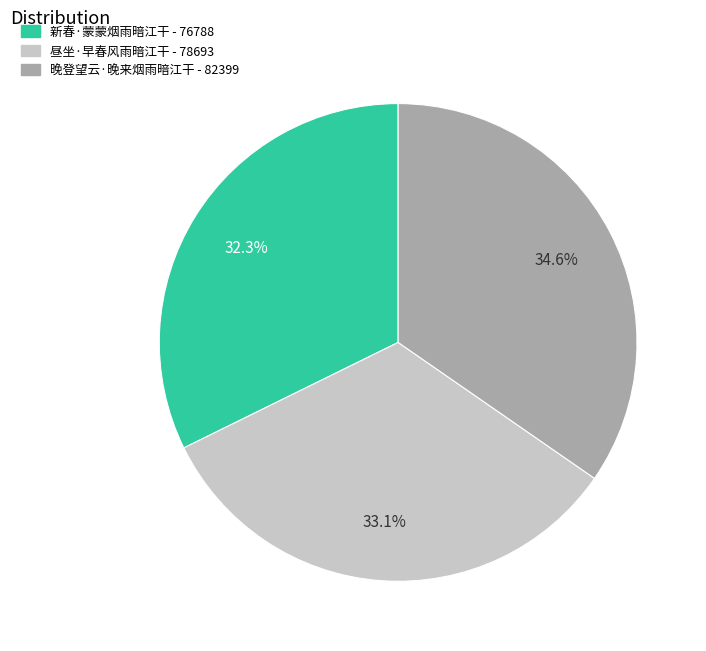

The 晚登望云·晚来烟雨暗江干 slice represents 43% of the pie. True or false?

False